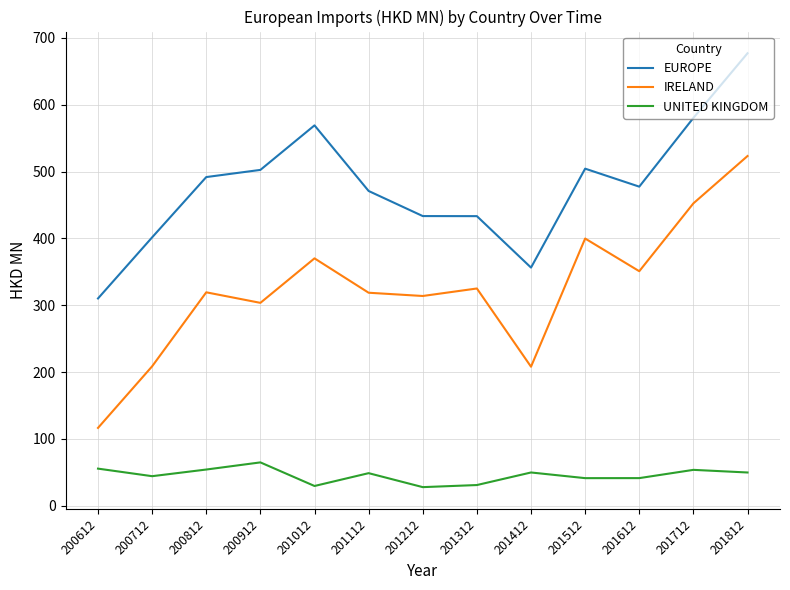

At which label does EUROPE first exceed 477?

200812